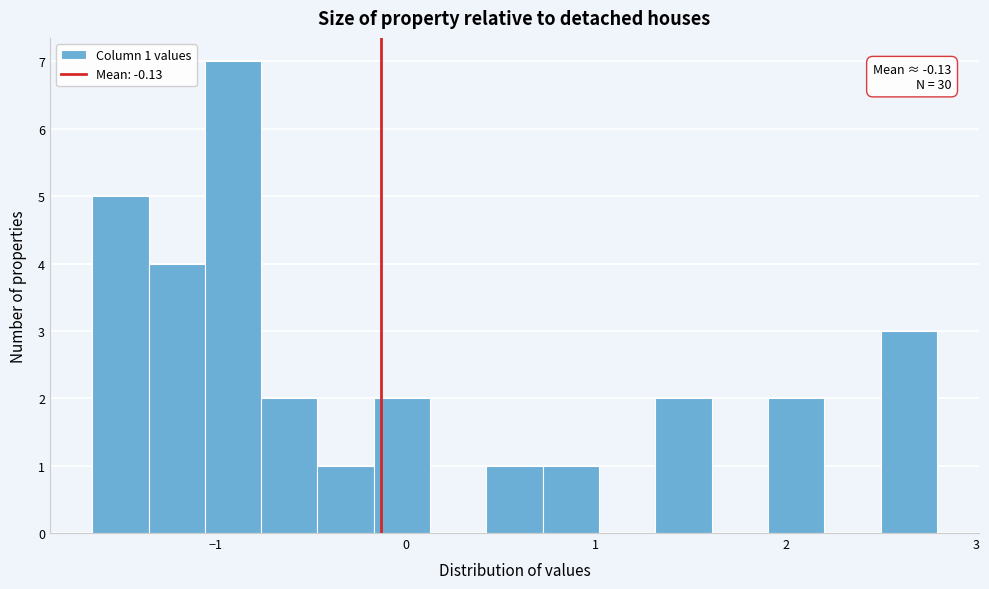

Read against the x-axis, roughly where is the centre of the tallest bar?

-0.9